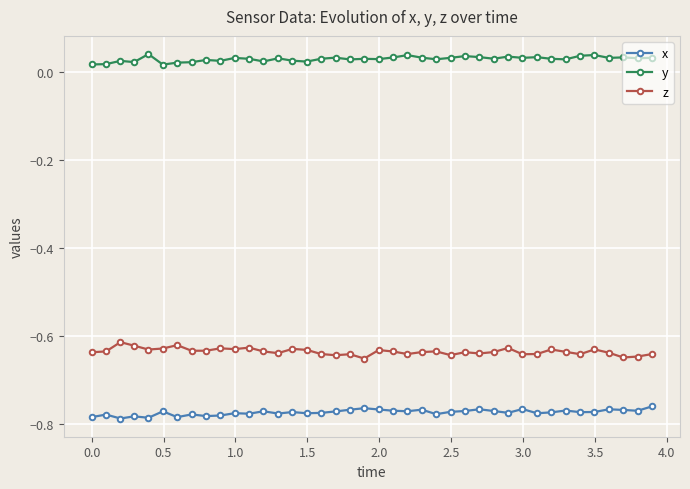

How many y values are between 0 and 1?

40